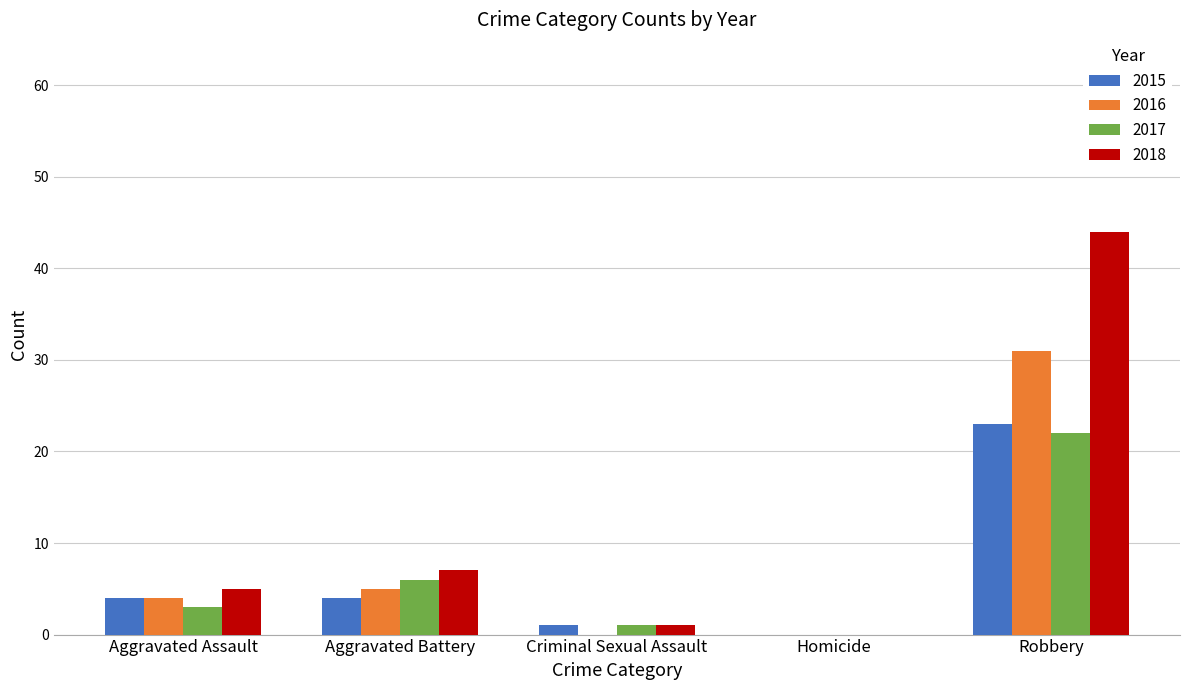

Is it true that 2016 equals 3 at Aggravated Battery?

False